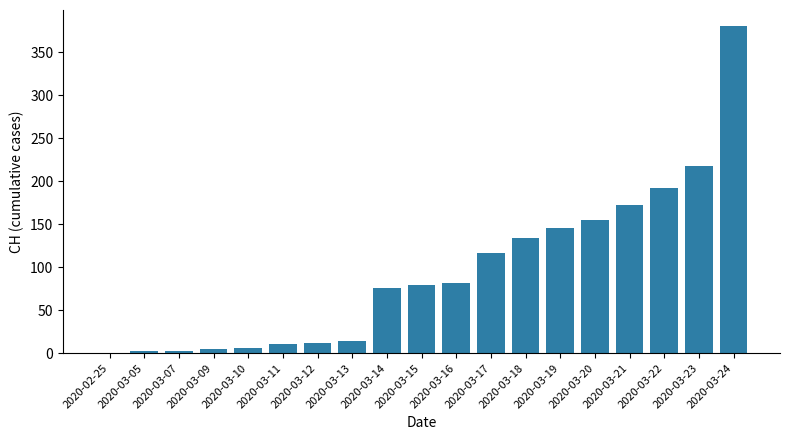

What is the change in value from 2020-02-25 to 2020-03-22?

+192